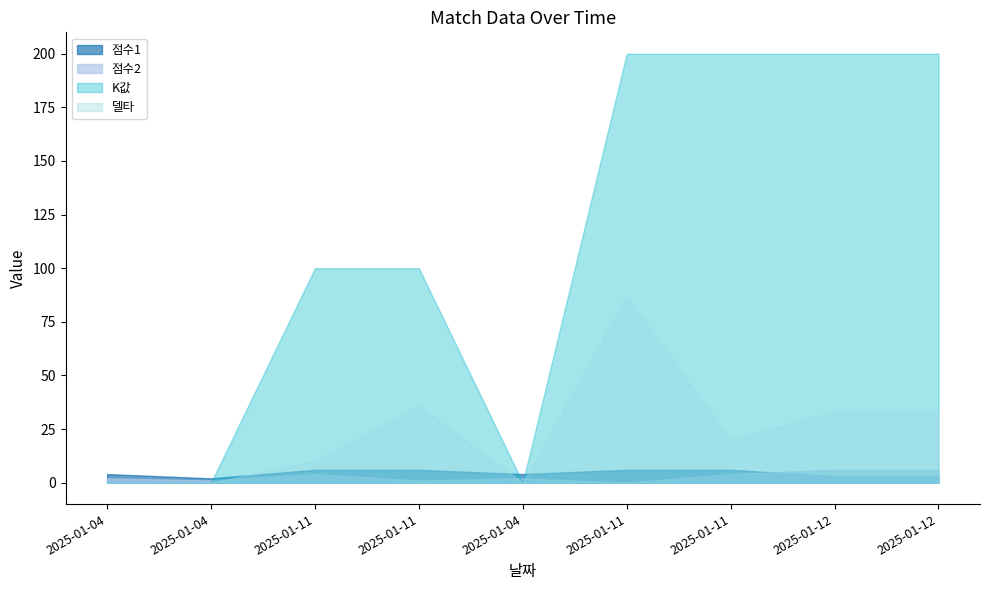

Rank the series by their maximum value, from highest to lowest.

K값, 델타, 점수1, 점수2